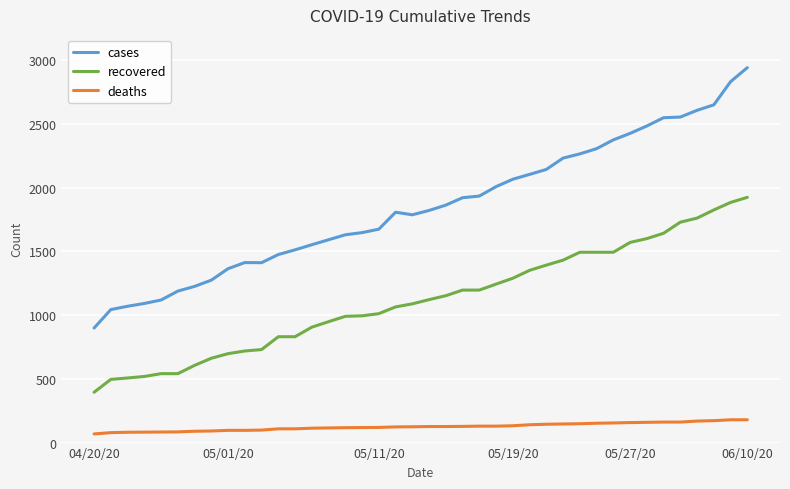

Which series has the widest spread of values?

cases